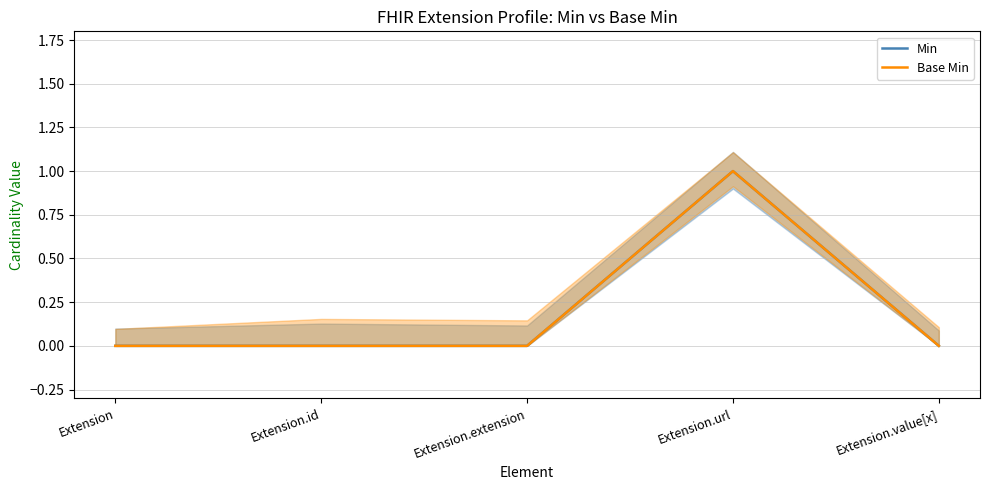

True or false: Base Min has more than 0 interior local peaks.

True